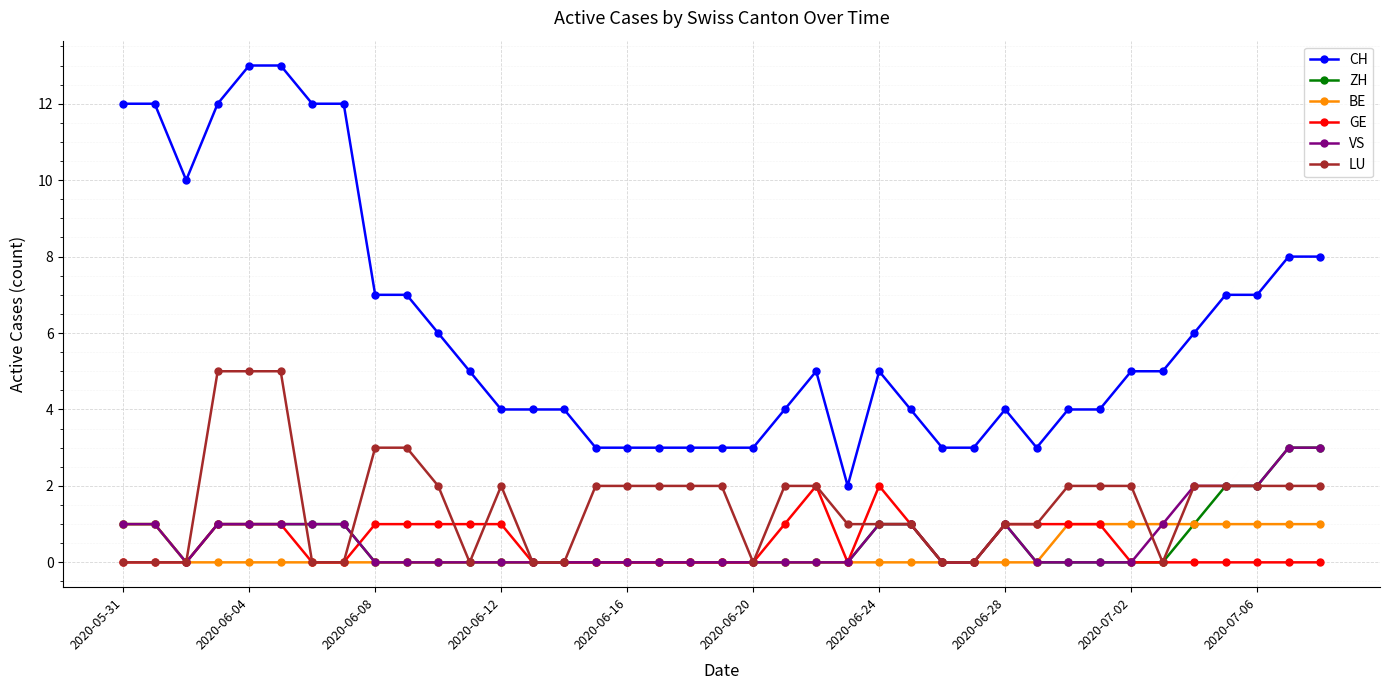

True or false: CH and VS intersect in this chart.

False